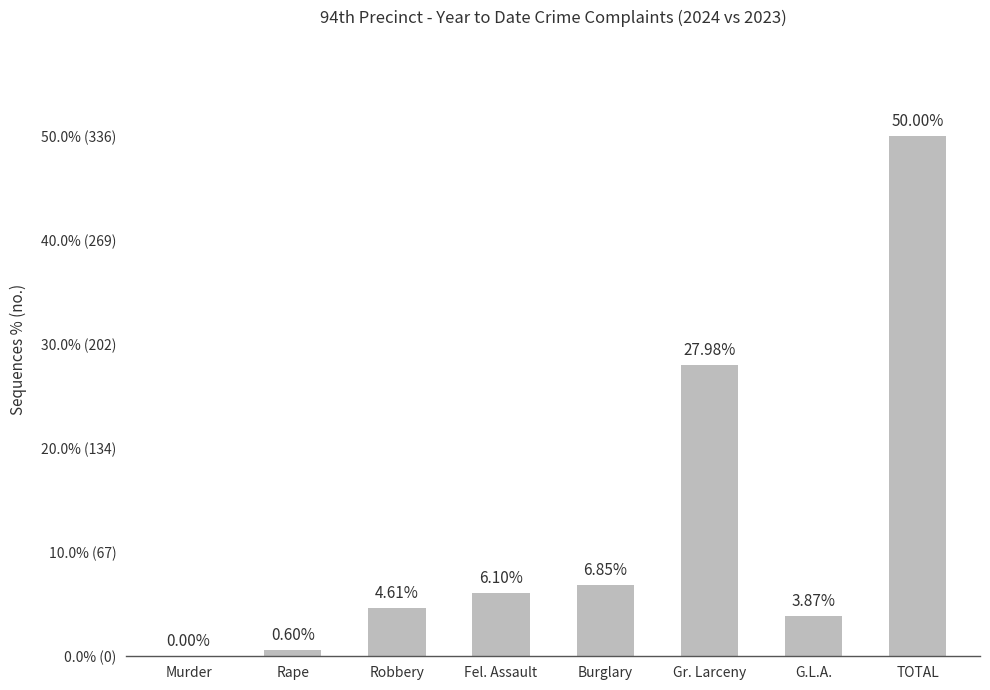

Which label corresponds to the largest value in the chart?

TOTAL